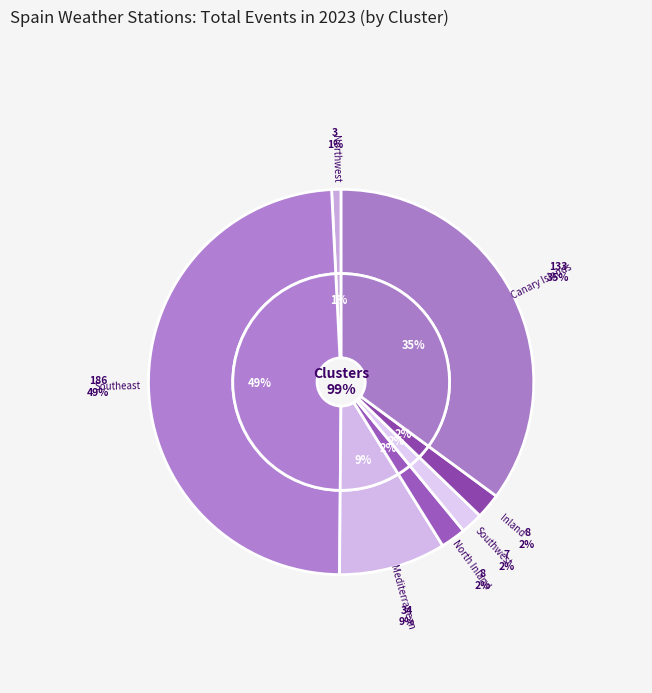

Combined, what portion of the pie is Northwest and North Inland?

2.9%